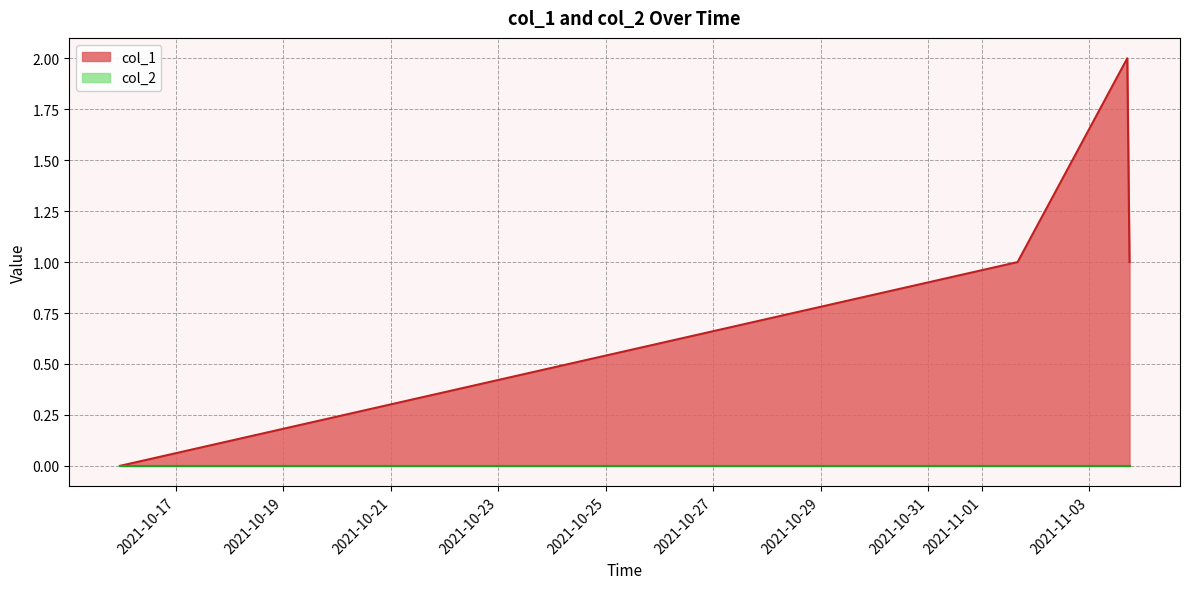

Reading left to right, what are all the values shown in this chart?

0	1	2	1